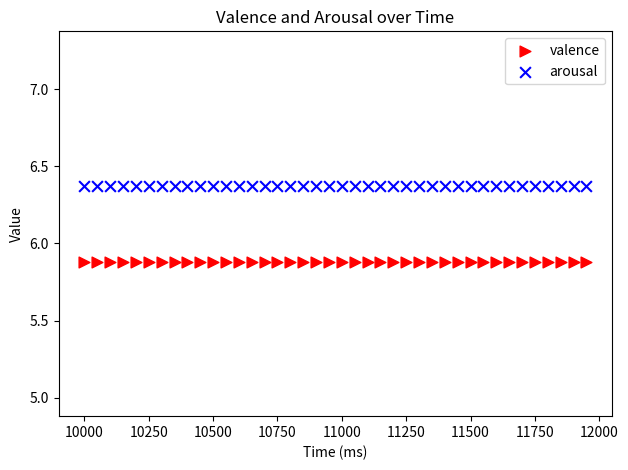

Which series contains the lowest Y value?

valence